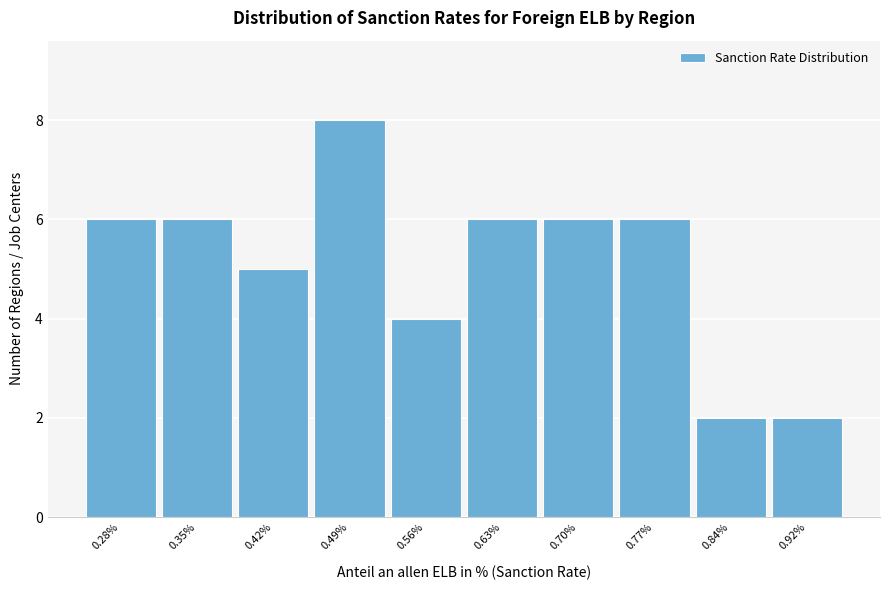

What is the height of the bar covering 0.88 to 0.95 on the x-axis? Neither the bar edges nor the heights are printed on the chart, so give them approximately, as read against the axes.

2